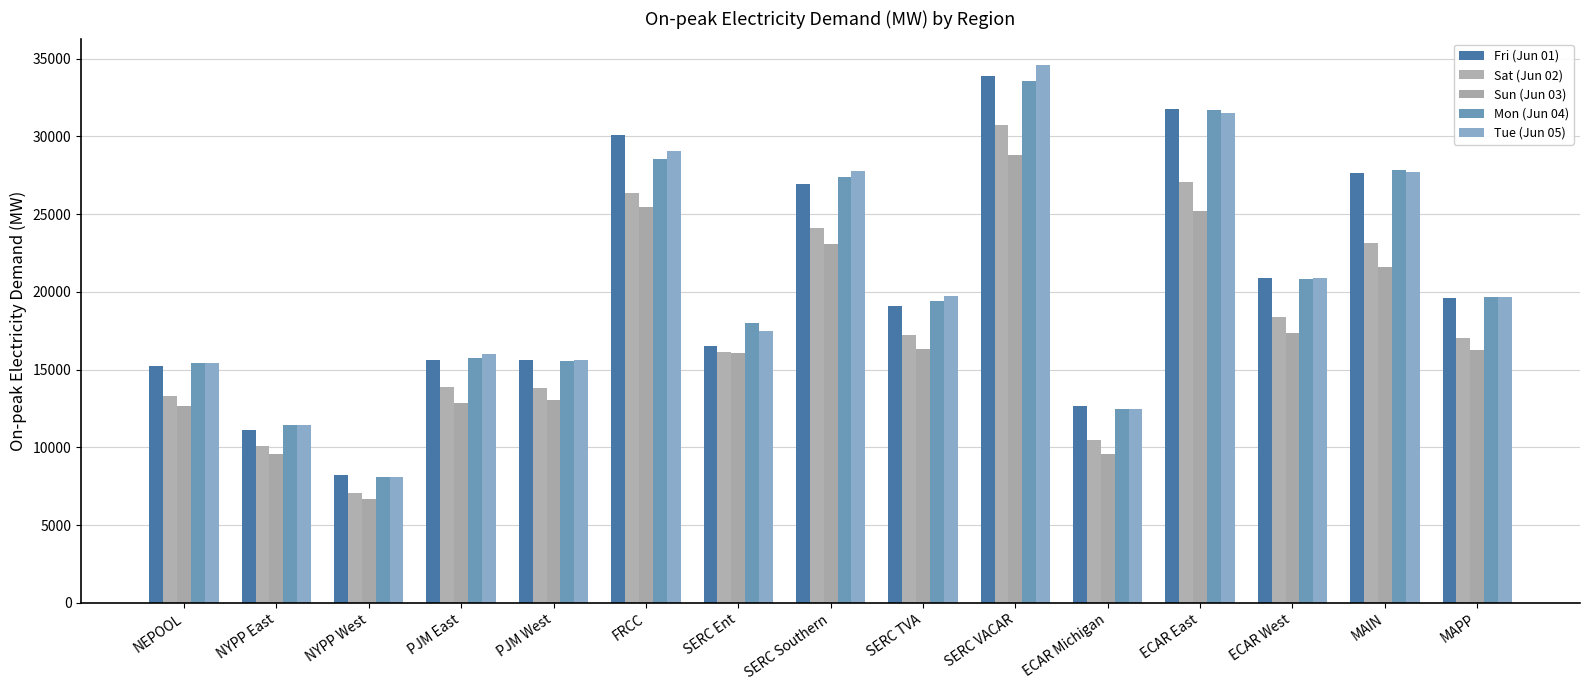

How many data points in Sat (Jun 02) are above 17016?

8